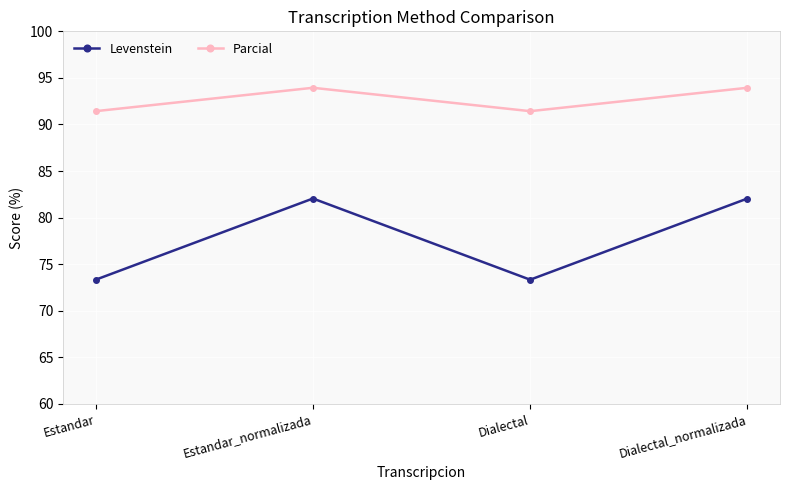

The Levenstein series shows 124.1 at Dialectal. True or false?

False